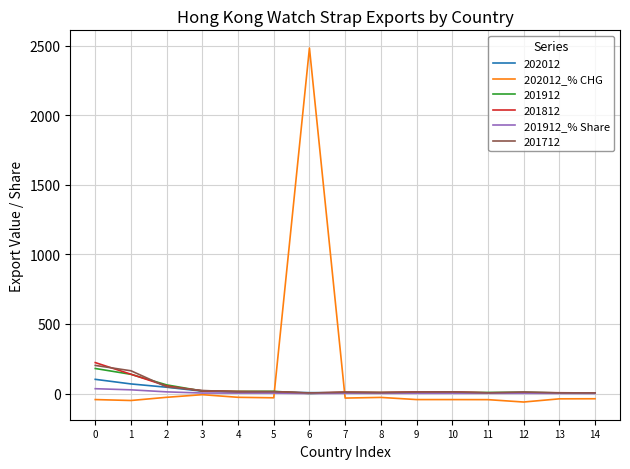

At which category is the sum across all series the highest?

6